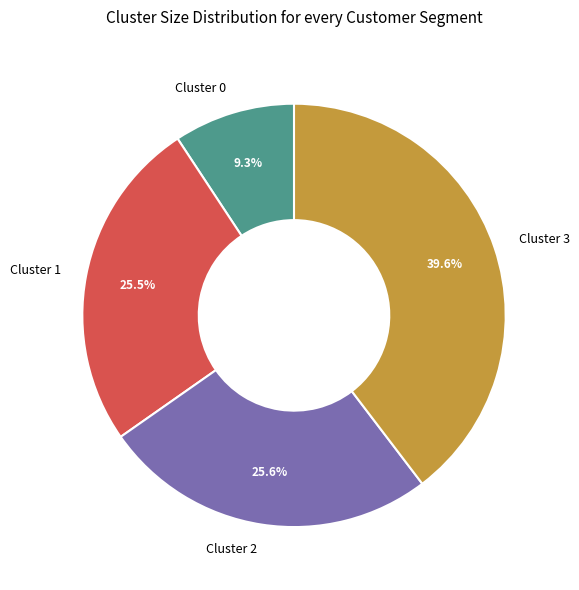

Count the number of slices in the pie.

4